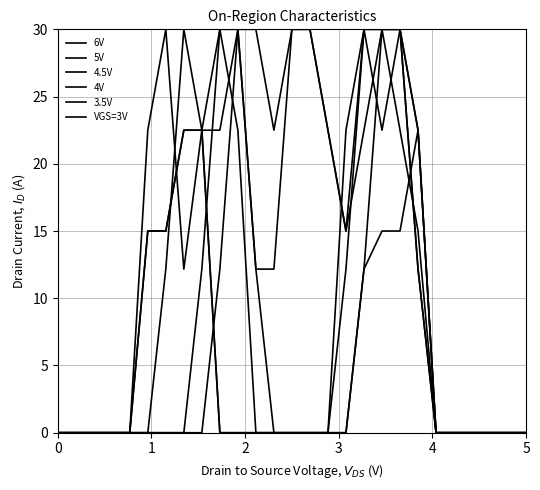

How many interior local valleys does the 3.5V series have?

2